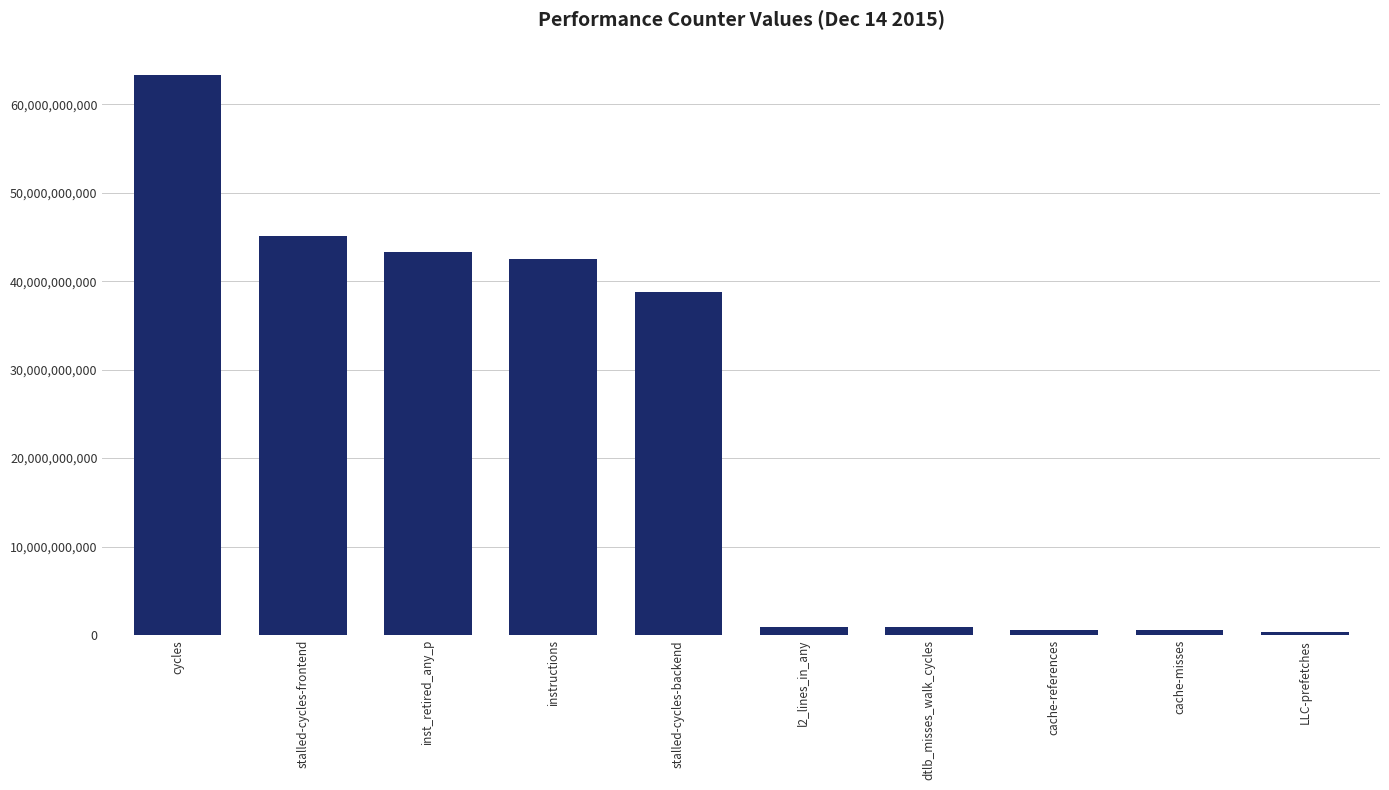

Does the chart contain stacked bars?

No